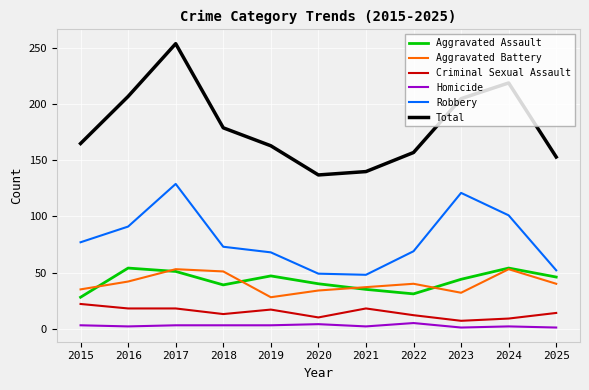

The Aggravated Battery series shows 42 at 2016. True or false?

True